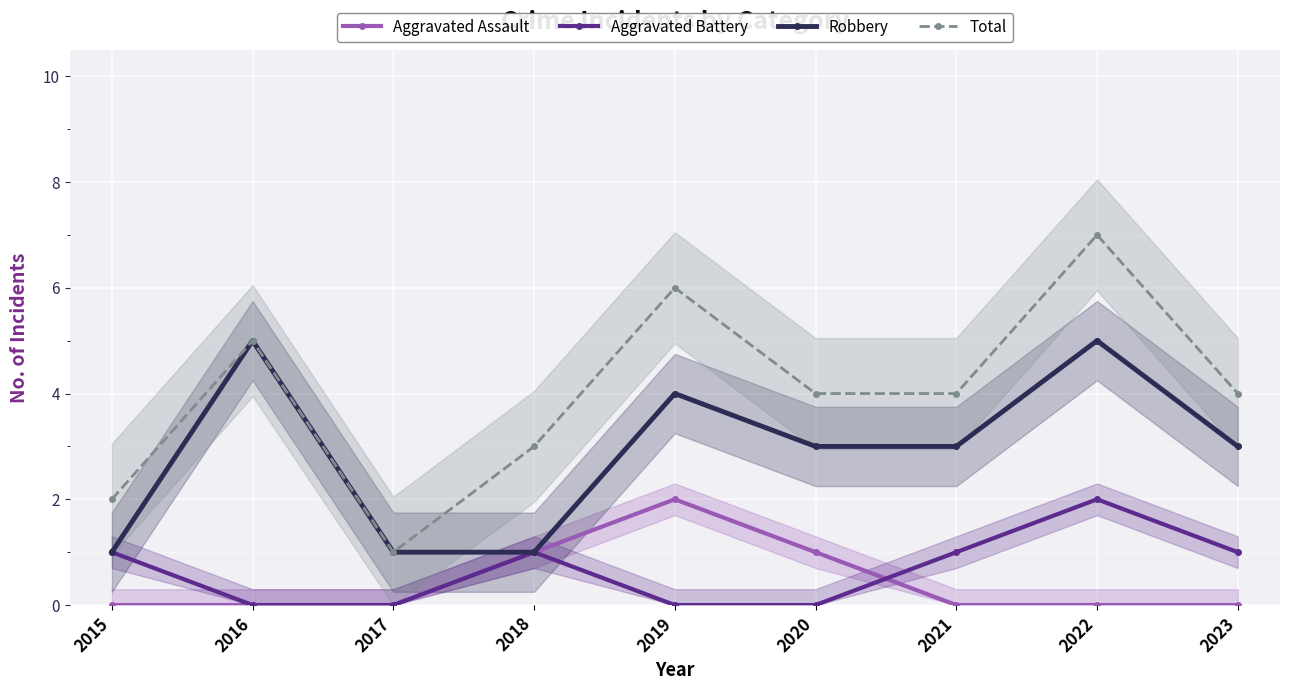

What is the average value of the Total series?

4